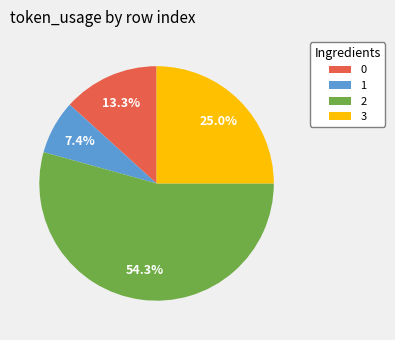

Count the number of slices in the pie.

4